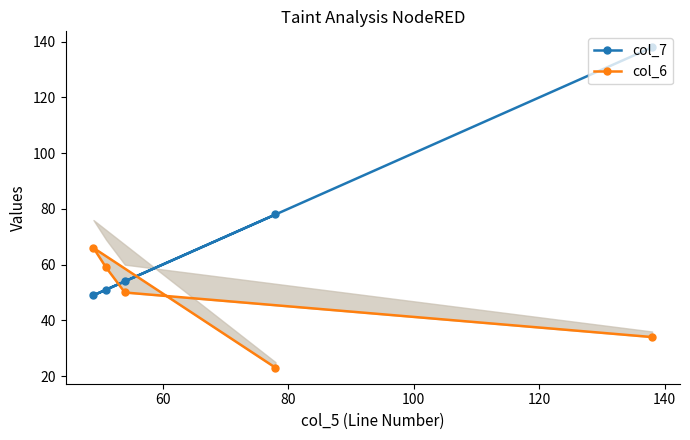

What is the maximum value for col_7?

138